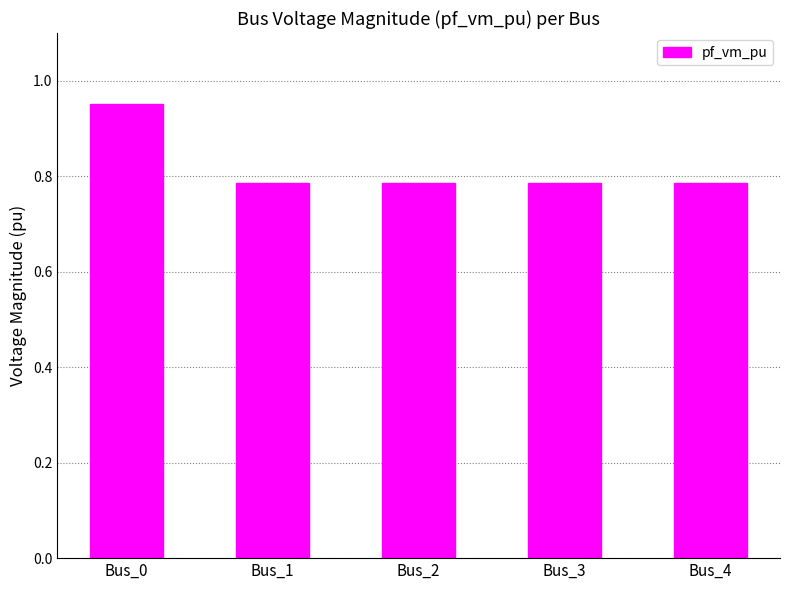

At which category does the chart reach its peak across all series?

Bus_0